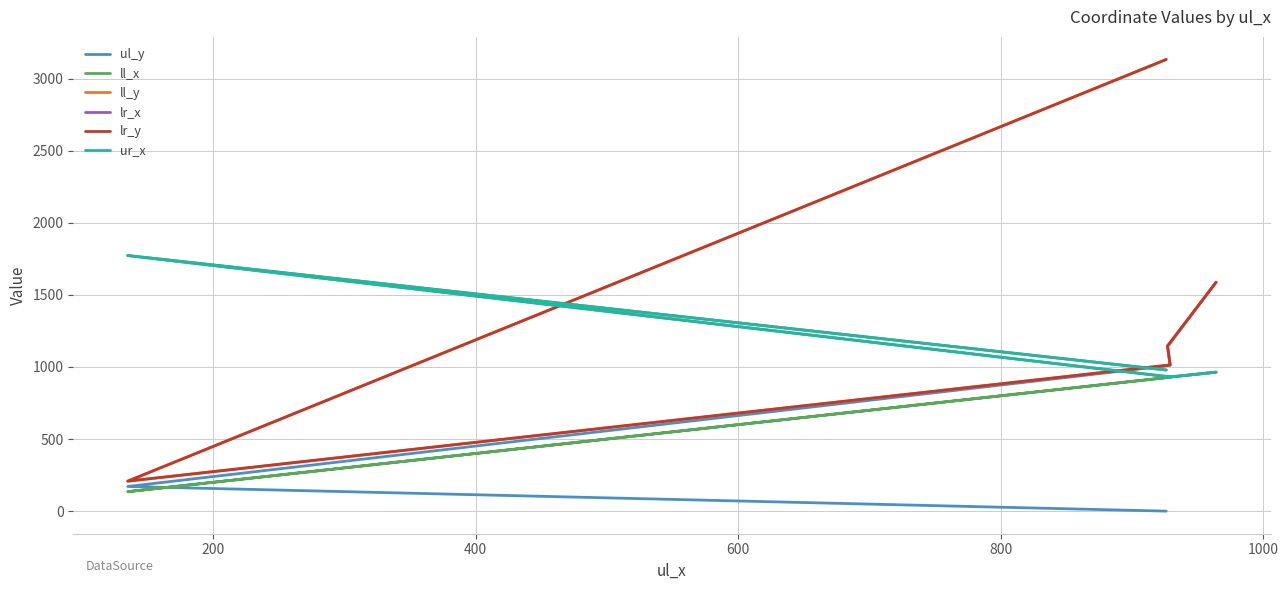

What is the sum of all lr_x values?

5576